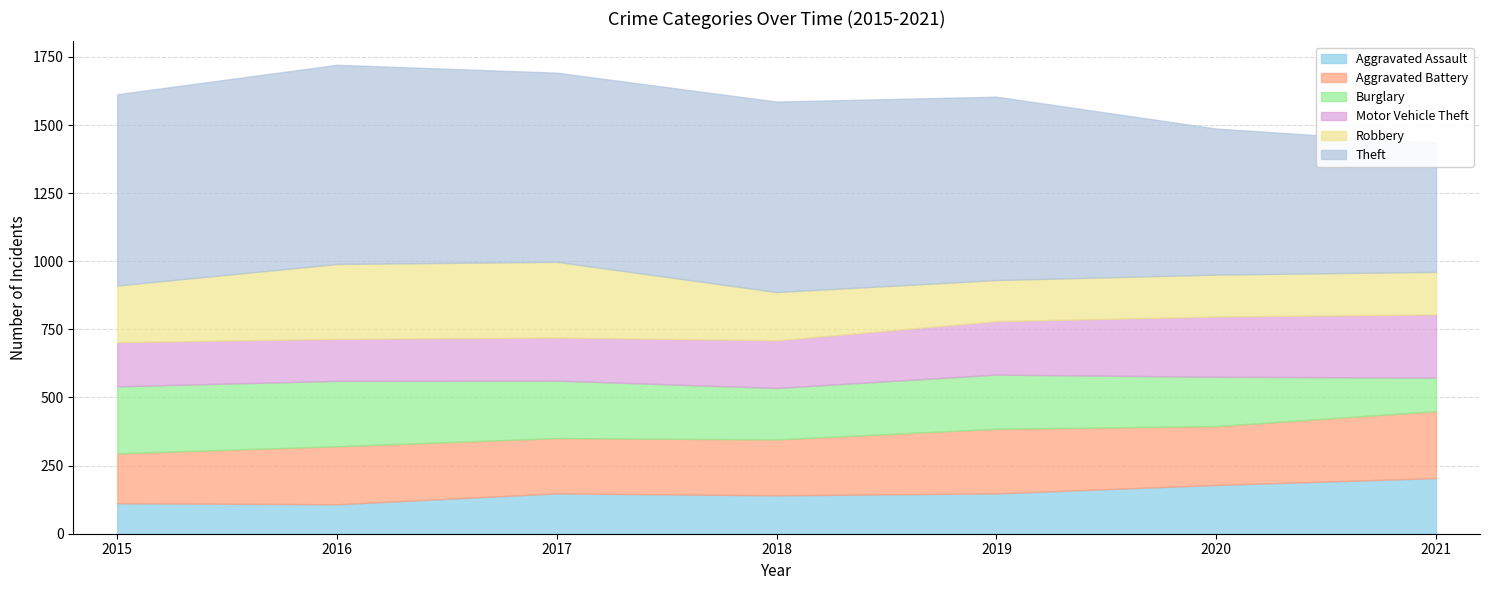

What is the difference between the Burglary values at 2018 and 2016?

51